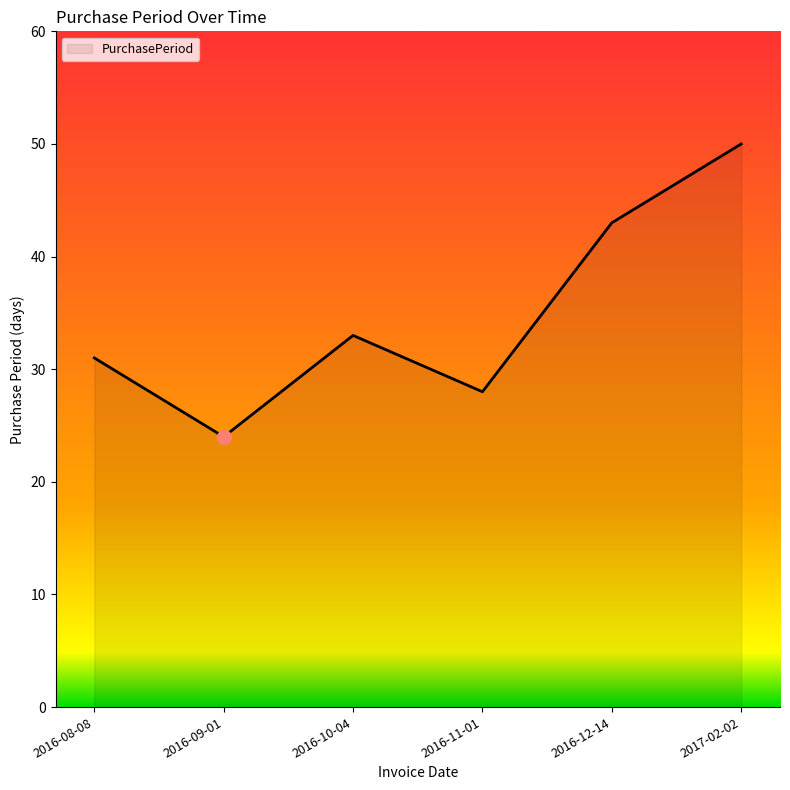

What is the greatest value displayed?

50